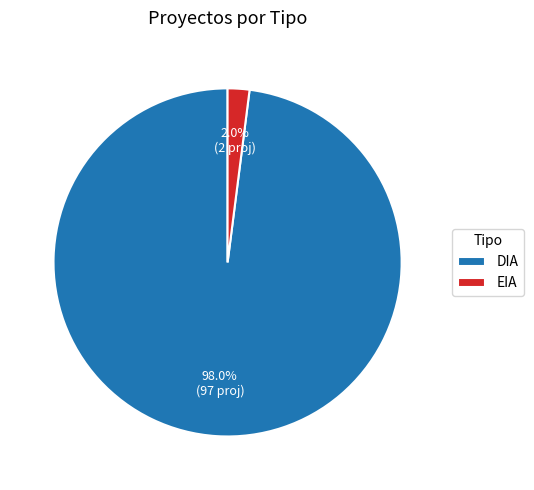

Do EIA and DIA together represent more than half of the pie?

Yes